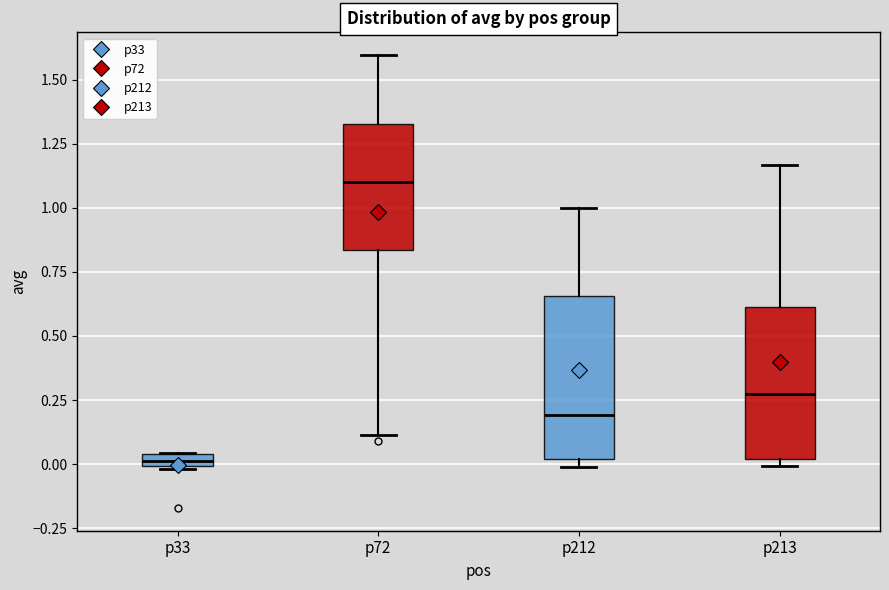

Where does the upper whisker of the box for p212 end on the y-axis? The values are not printed on the chart, so give them approximately, as read against the axis.

1.00